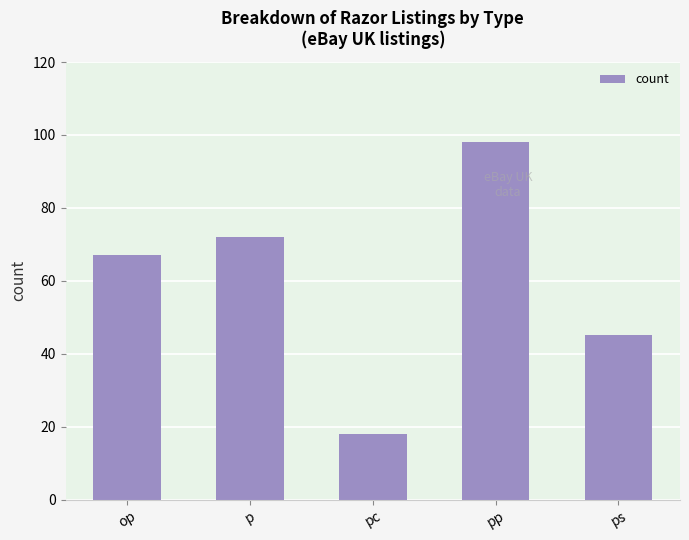

What position from the right is op?

5